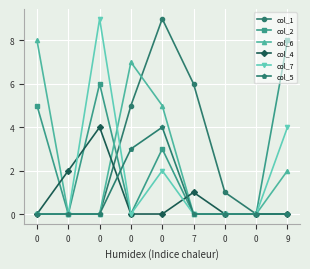

What are all the series names shown in the legend?

col_1, col_2, col_6, col_4, col_7, col_5